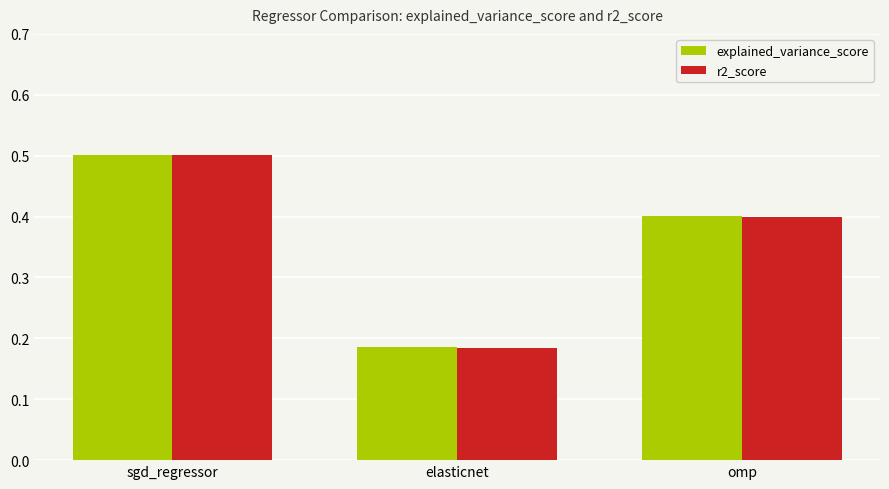

What is the label of the 3rd bar from the left?

omp